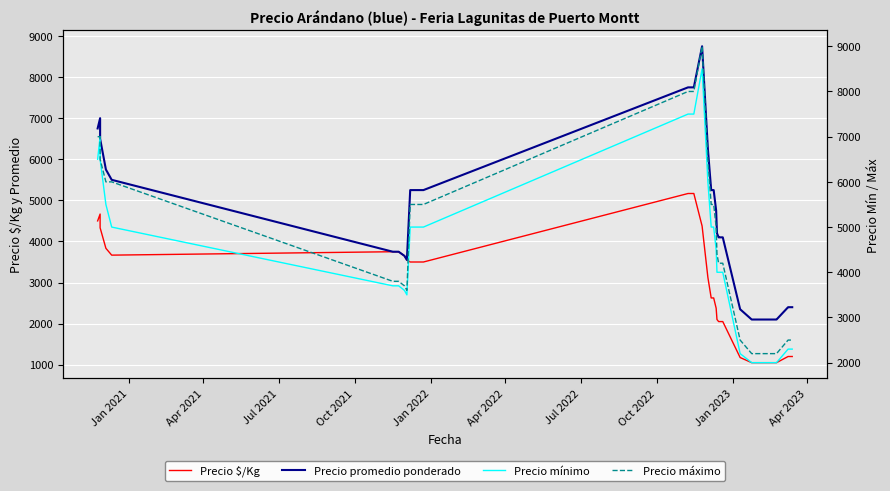

Is the value of Precio promedio ponderado at Apr 2022 greater than the value of Precio máximo at 19?

No